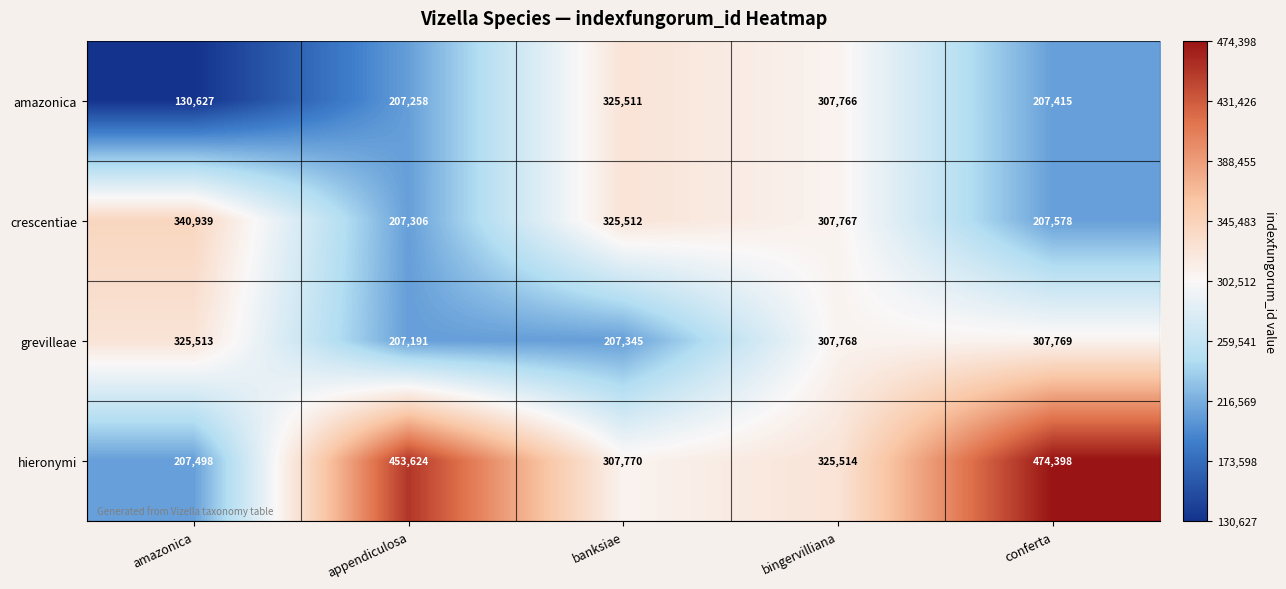

Is it true that hieronymi equals 845367 at conferta?

False